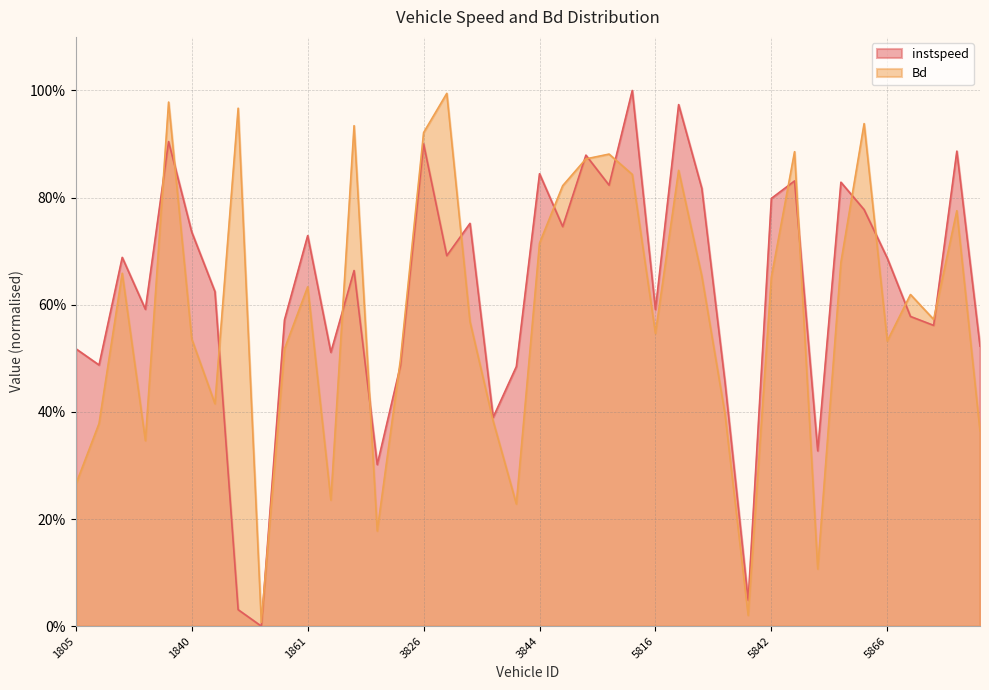

What is the difference between the second highest and second lowest values in the Bd series?

1.0